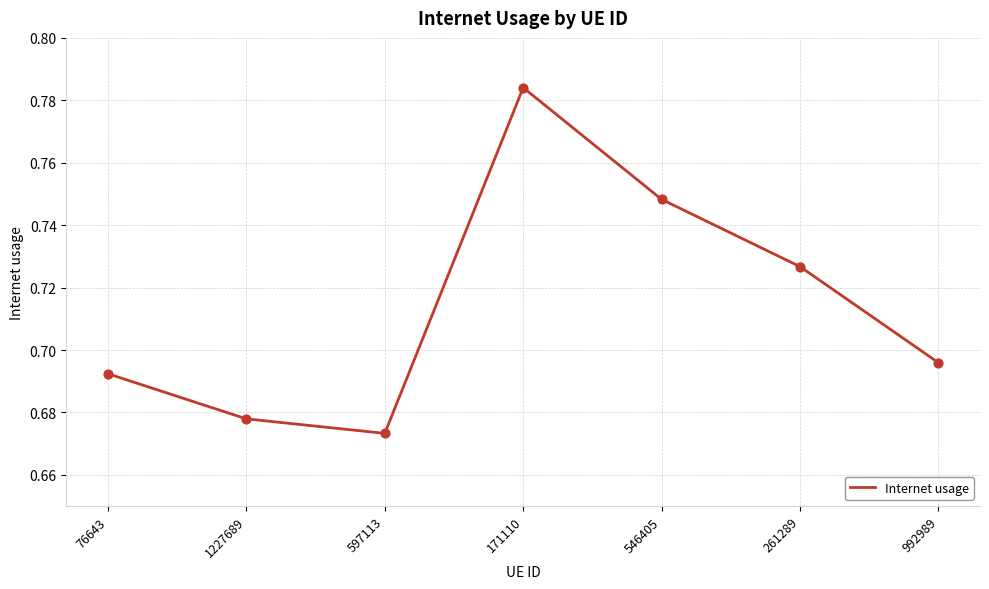

Between 261289 and 992989, which is larger?

261289